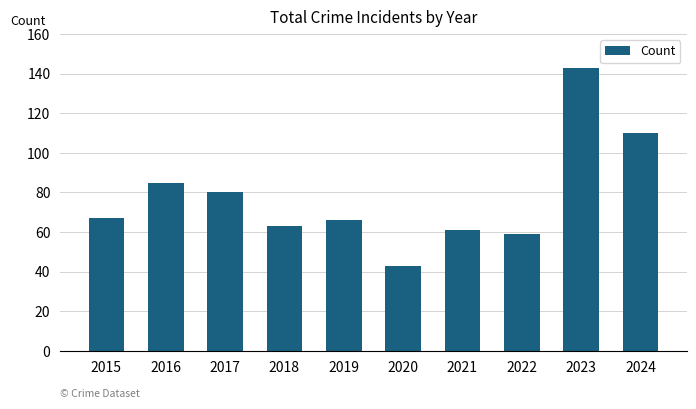

Where is the data nearest to the value 93?

2016